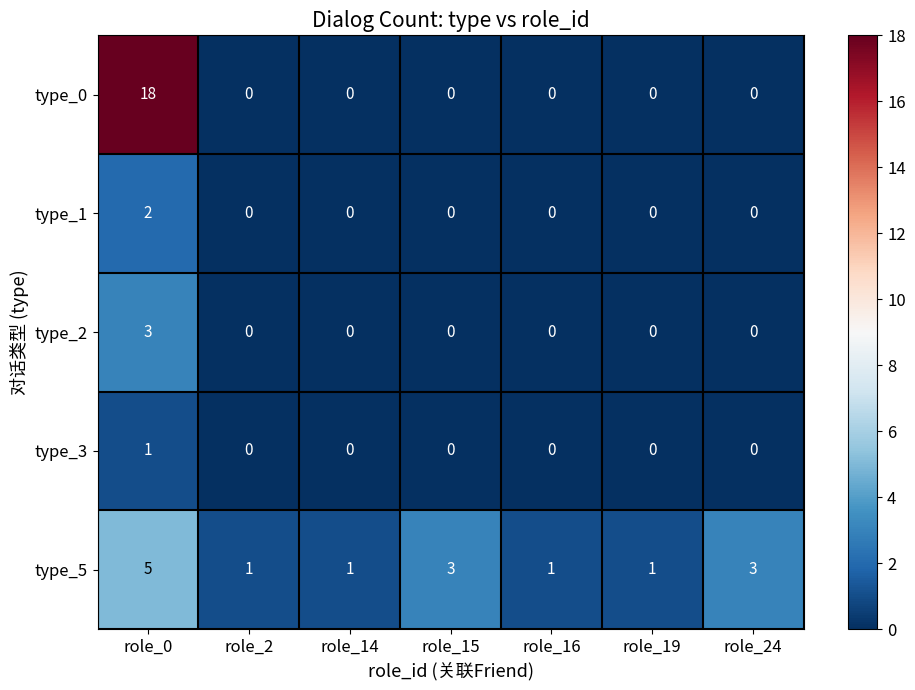

What is the sum of all type_0 values?

18